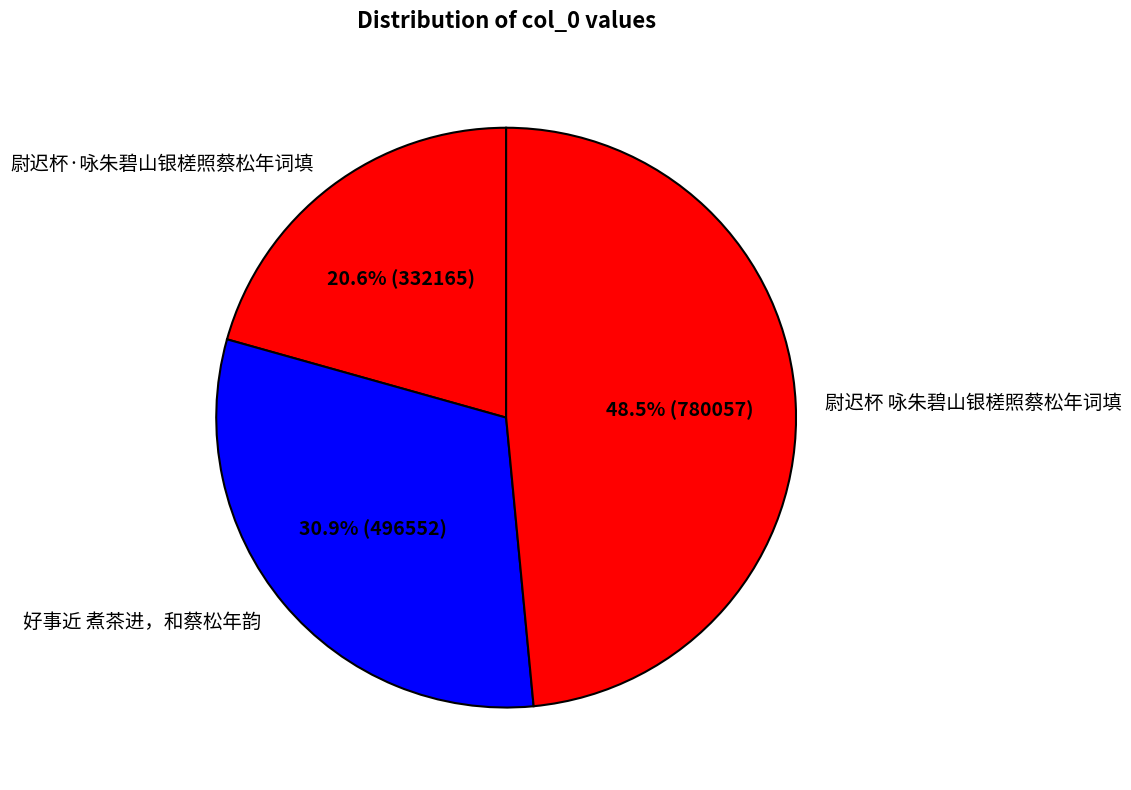

Between 尉迟杯 咏朱碧山银槎照蔡松年词填 and 好事近 煮茶进，和蔡松年韵, which is larger?

尉迟杯 咏朱碧山银槎照蔡松年词填